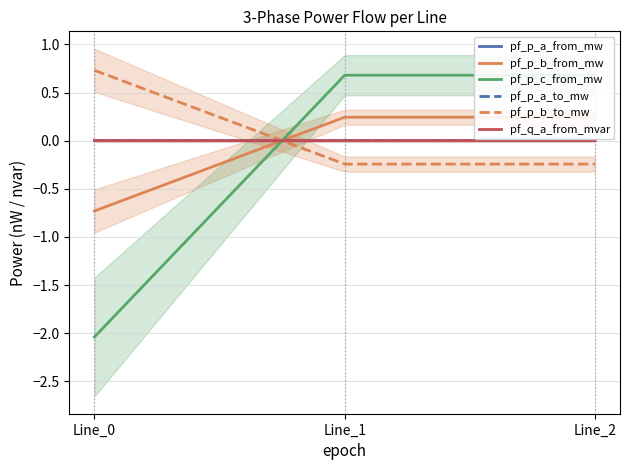

What is the difference between the highest and lowest values at Line_1?

0.9